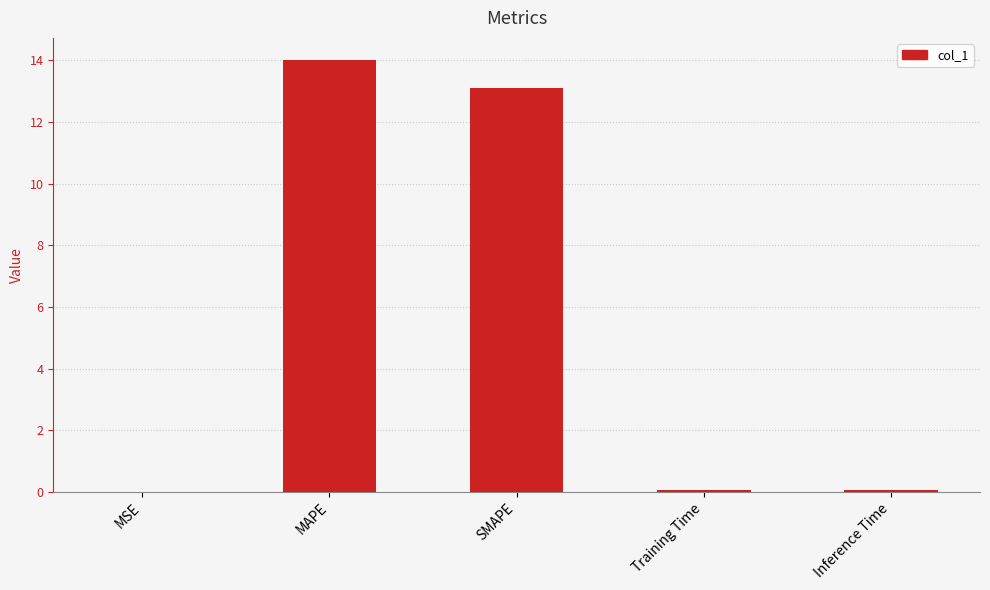

Between MSE and MAPE, which is larger?

MAPE